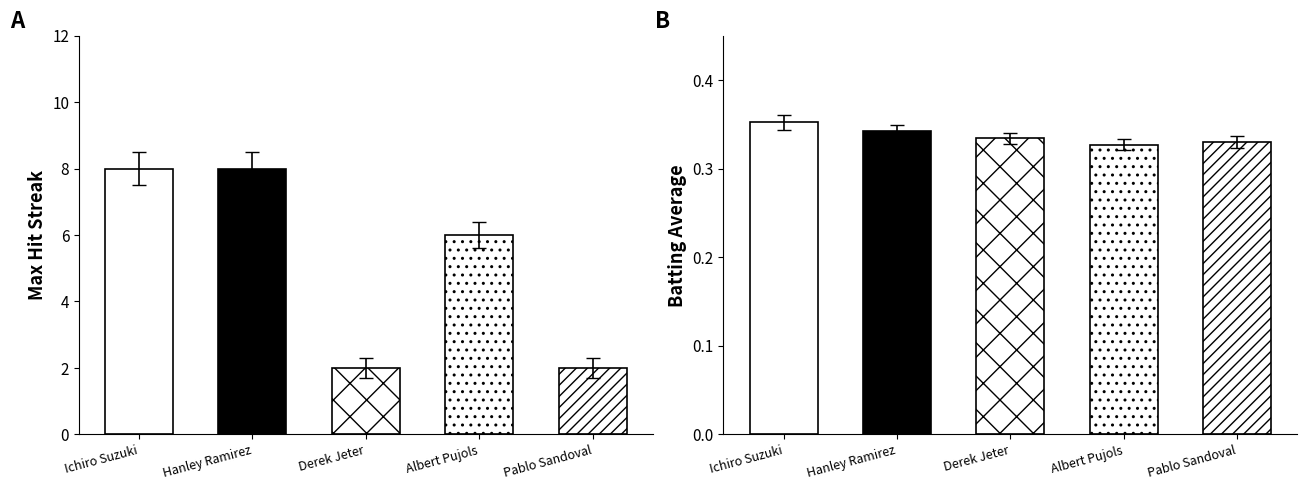

Rank the series by their maximum value, from highest to lowest.

Max Streak, Batting Average